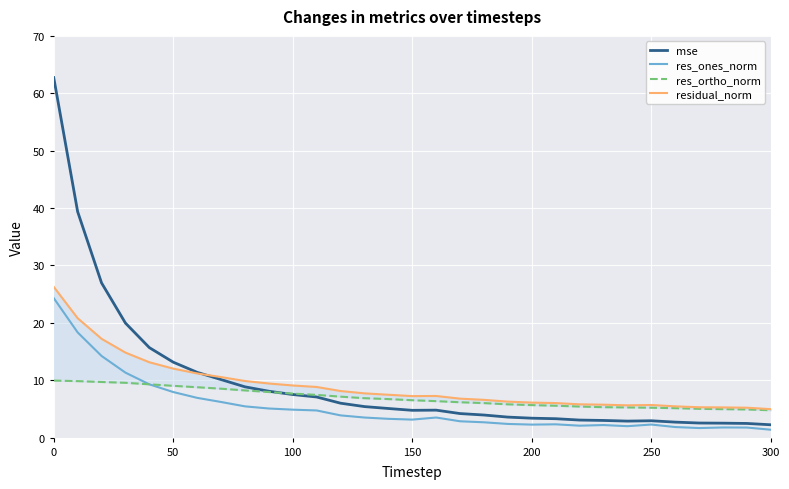

How many data points in res_ortho_norm are less than 6?

12